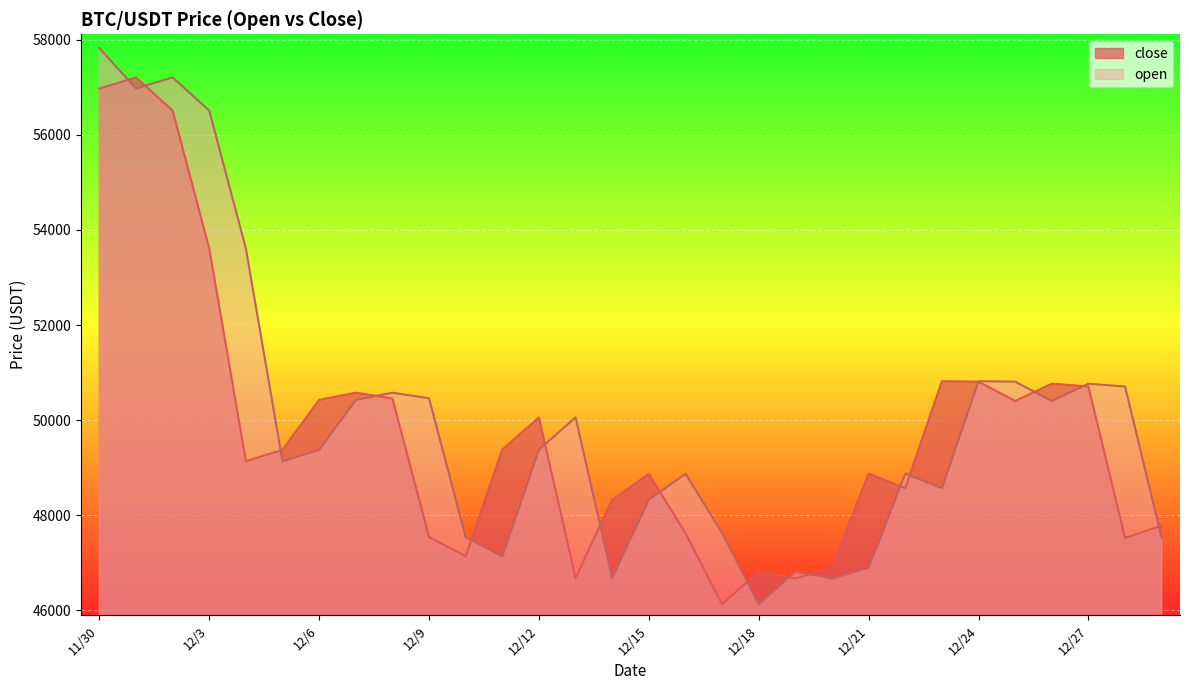

Which series ends up on top after the final intersection of open and close?

close